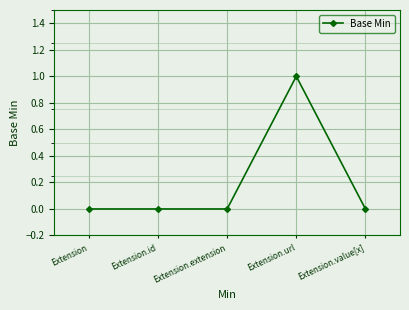

Reading right to left, what are all the values shown in this chart?

0	1	0	0	0